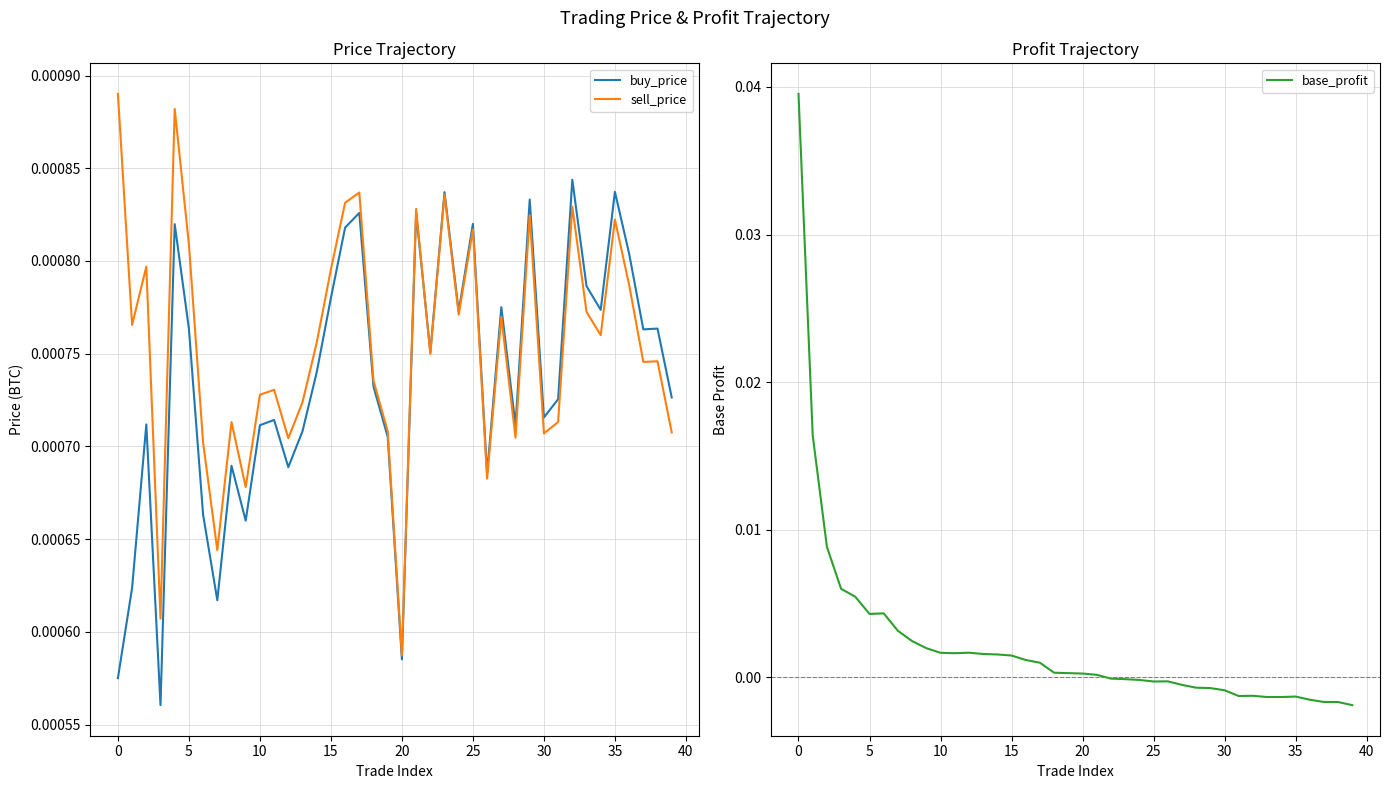

At which label does sell_price reach its minimum?

20